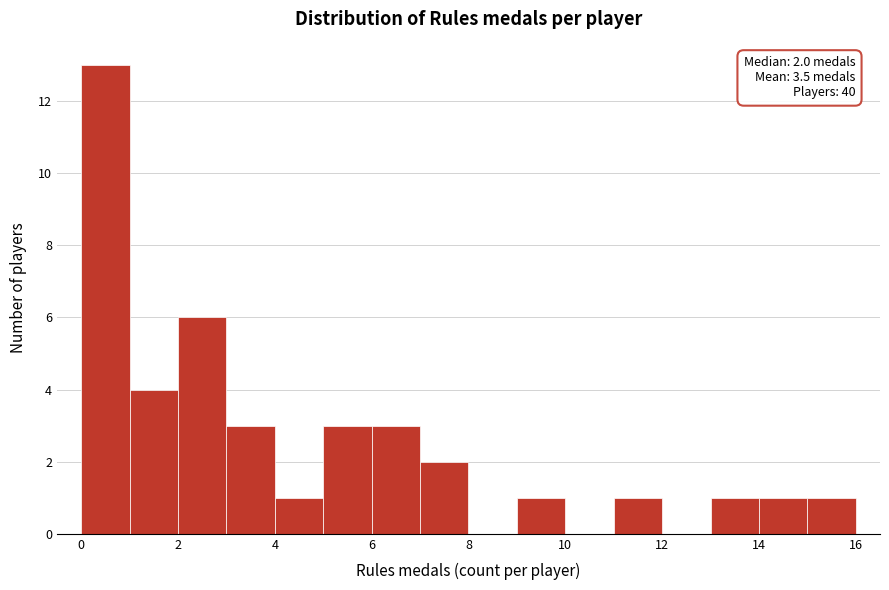

Which range on the x-axis has the tallest bar?

0 to 1